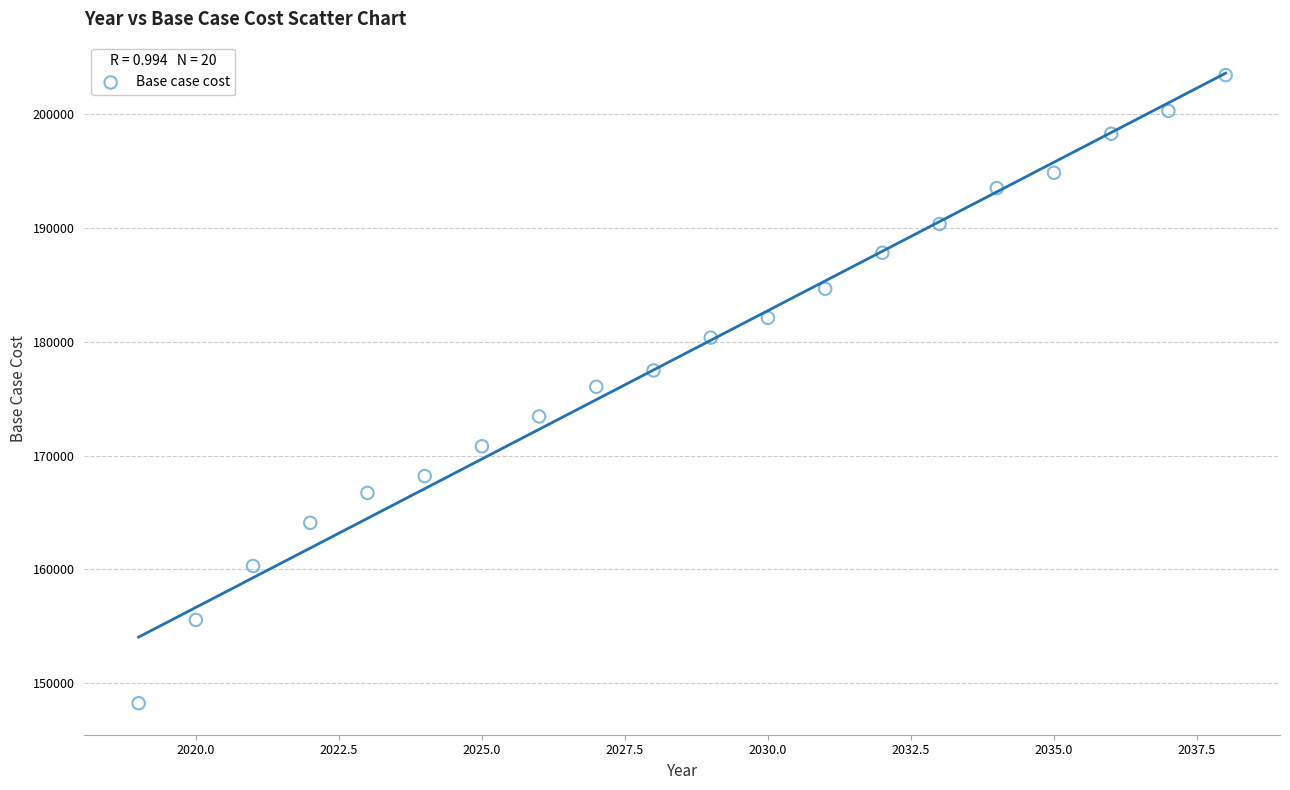

What is the range of X values (max minus min)?

19.0